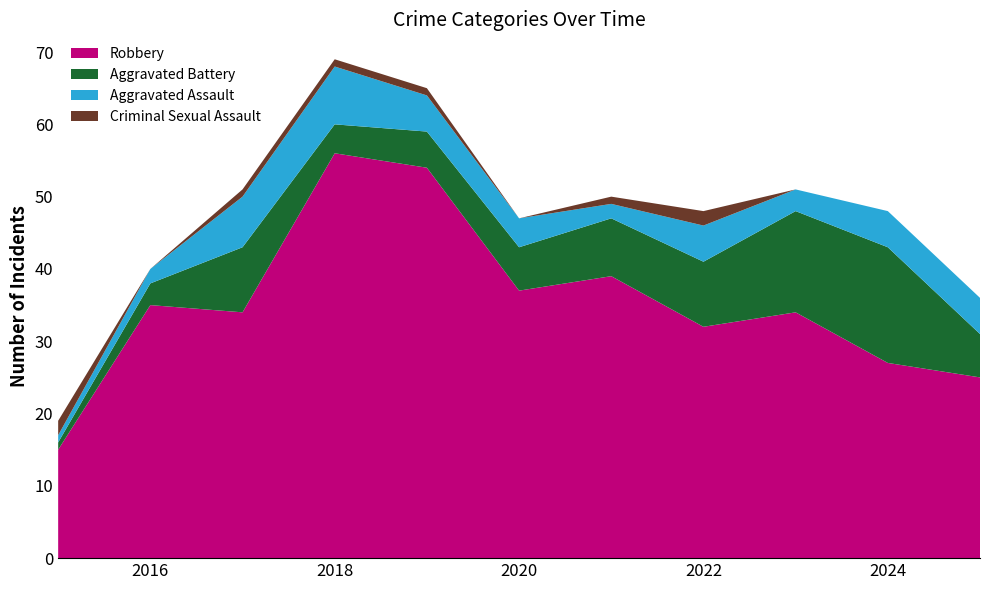

Reading left to right, transcribe all the data shown in this chart.

Robbery: 2015=15	2016=35	2017=34	2018=56	2019=54	2020=37	2021=39	2022=32	2023=34	2024=27	2025=25
Aggravated Battery: 2015=1	2016=3	2017=9	2018=4	2019=5	2020=6	2021=8	2022=9	2023=14	2024=16	2025=6
Aggravated Assault: 2015=1	2016=2	2017=7	2018=8	2019=5	2020=4	2021=2	2022=5	2023=3	2024=5	2025=5
Criminal Sexual Assault: 2015=2	2016=0	2017=1	2018=1	2019=1	2020=0	2021=1	2022=2	2023=0	2024=0	2025=0